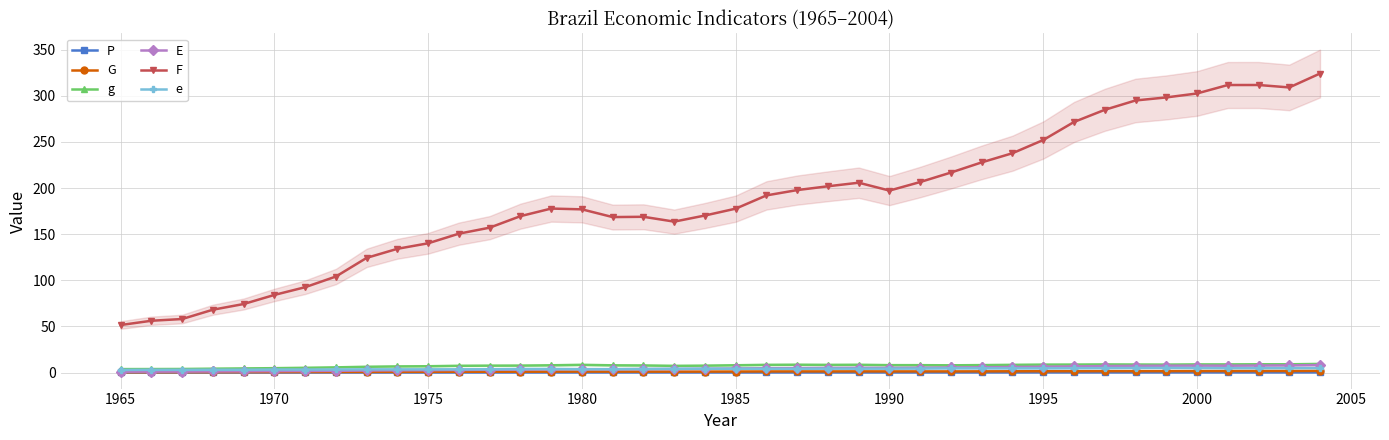

Is it true that P equals 0.2 at 2000?

True